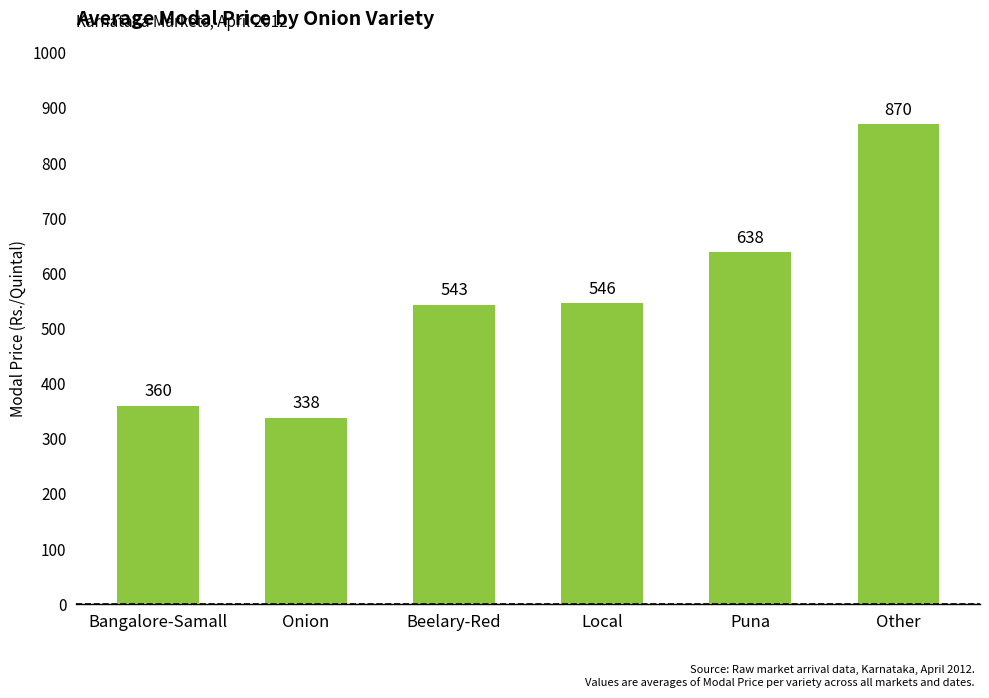

What is the value of the 2nd bar from the left?

338